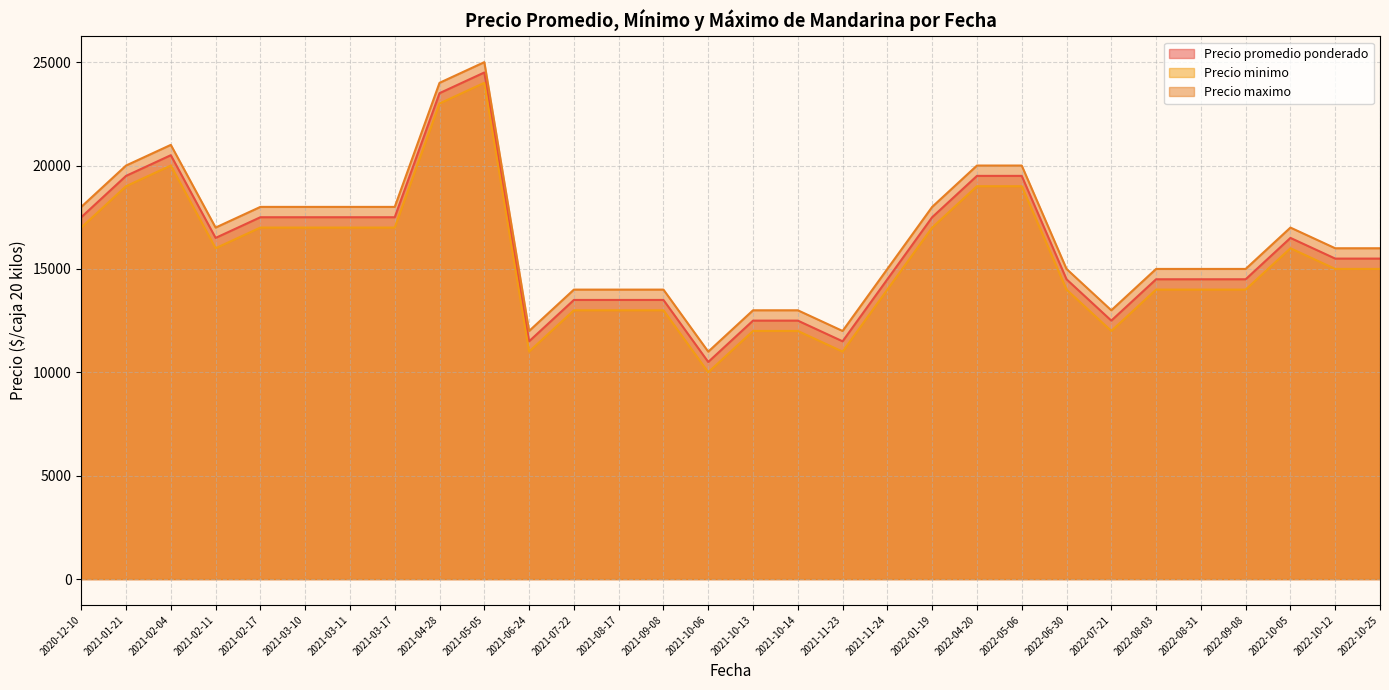

At 2022-10-12, list the series in order from largest to smallest.

Precio maximo, Precio promedio ponderado, Precio minimo